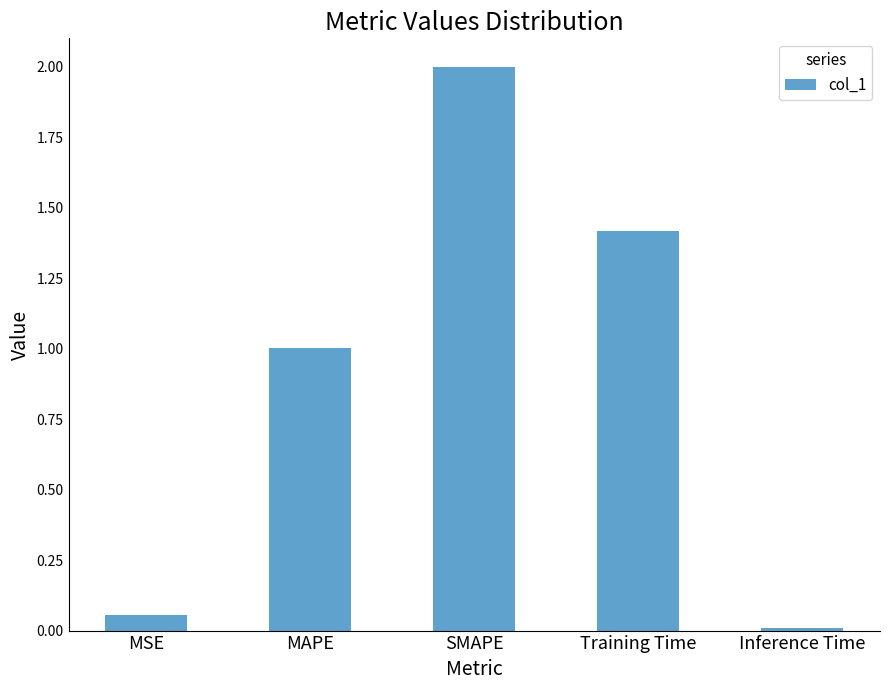

What position from the left is MAPE?

2